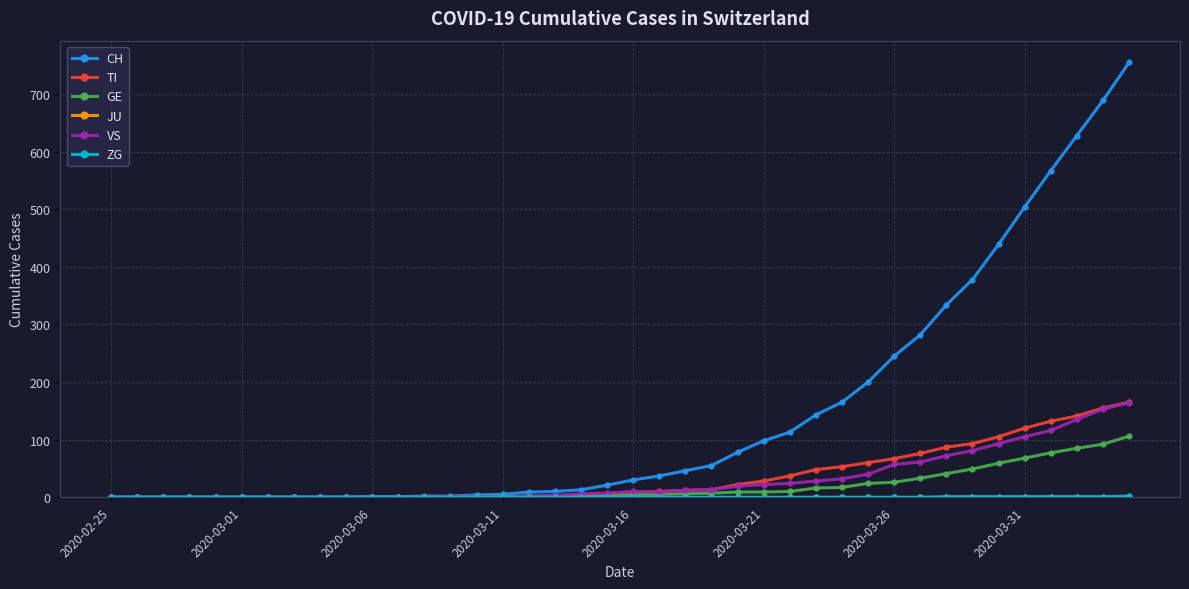

Does the chart have visible grid lines?

Yes